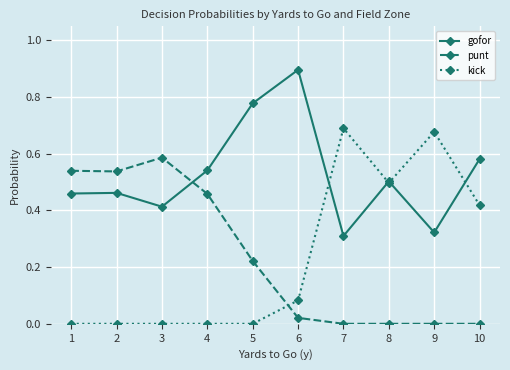

Which category has the highest value across all series?

6